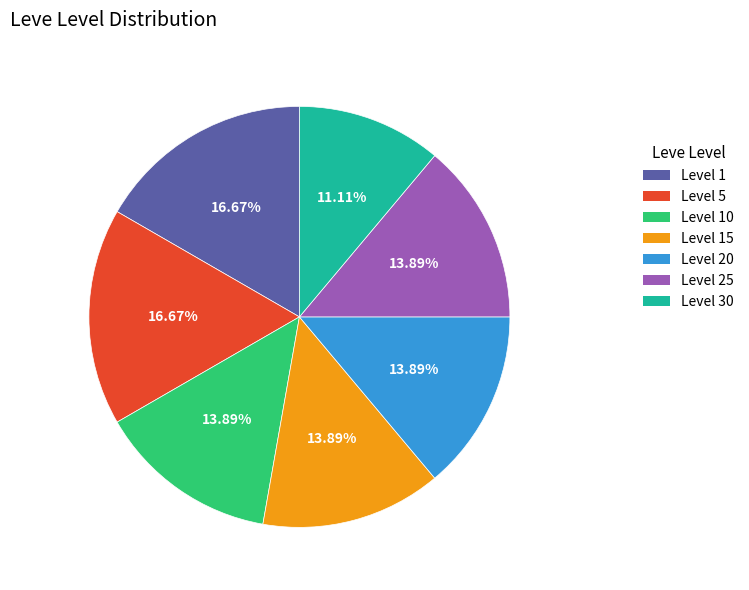

To the nearest percent, what is the average slice percentage?

14%